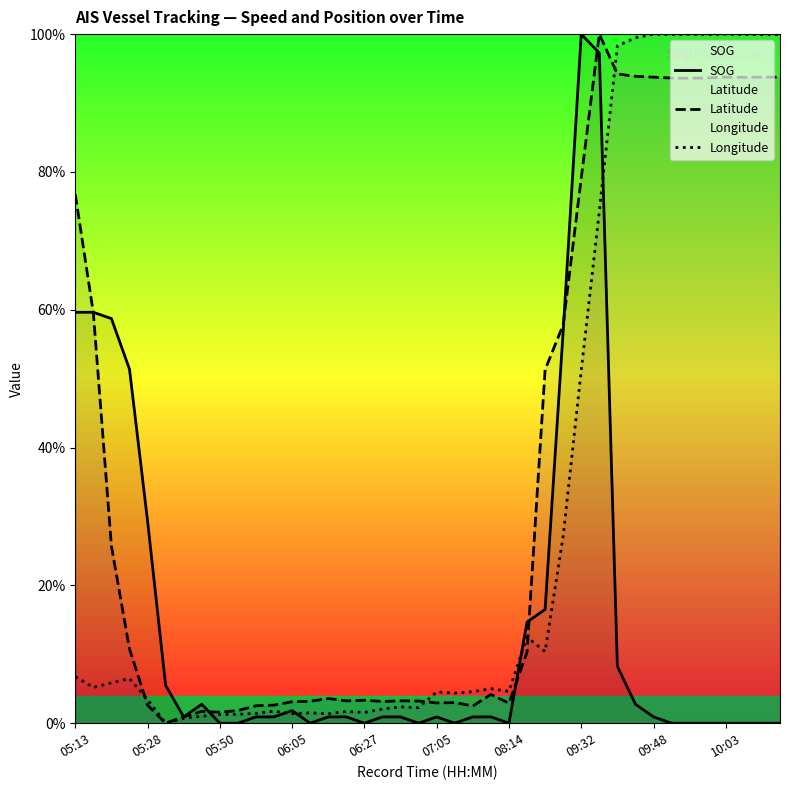

How many lines are shown in the chart?

3